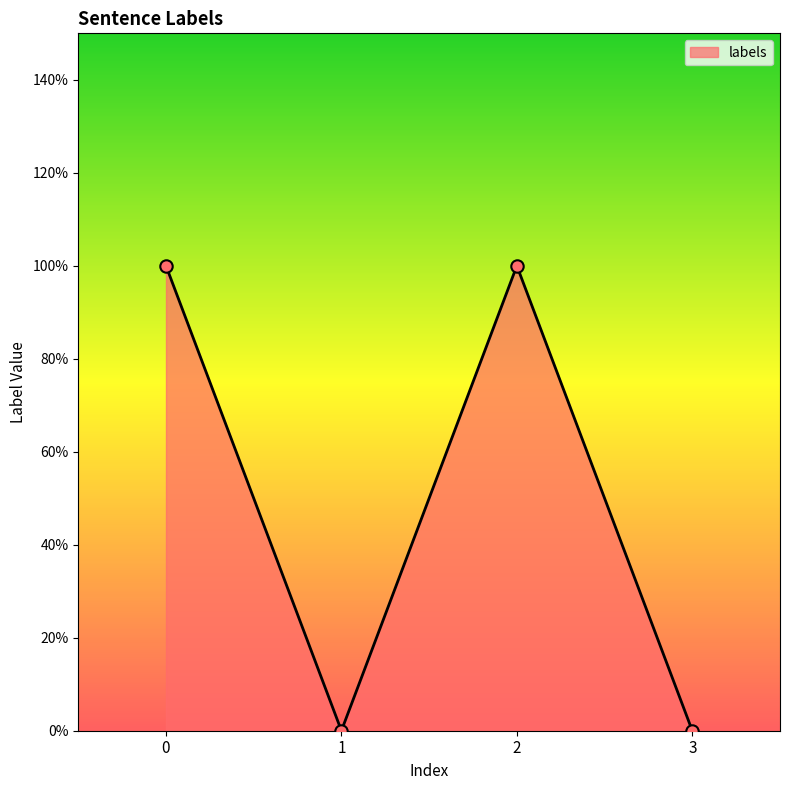

What is the change in value from 2 to 3?

-1